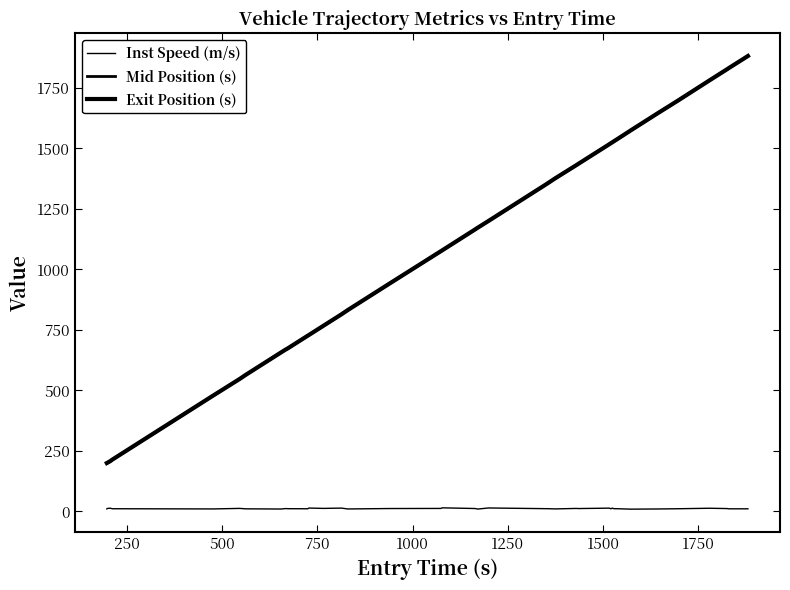

How many lines are shown in the chart?

3